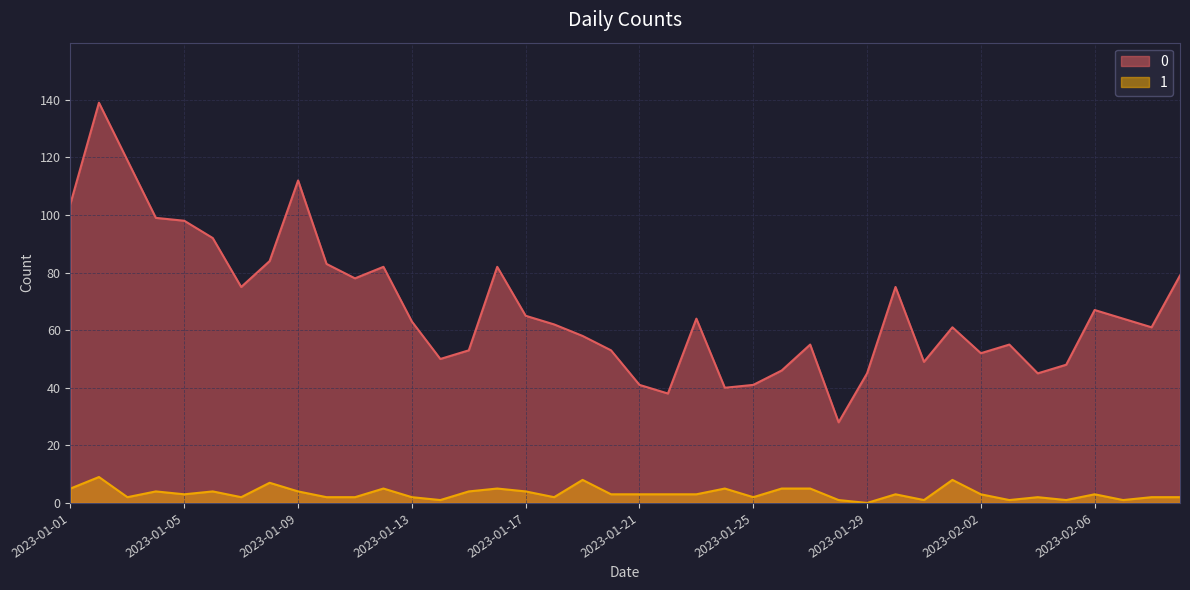

Where is 0 nearest to the value 83?

2023-01-10